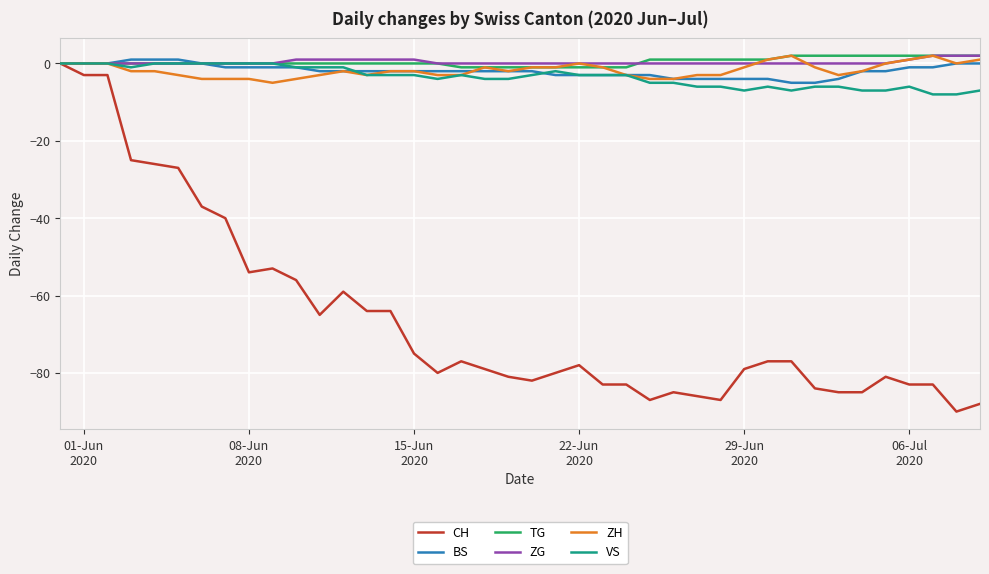

What is the lowest value of the VS series?

-8